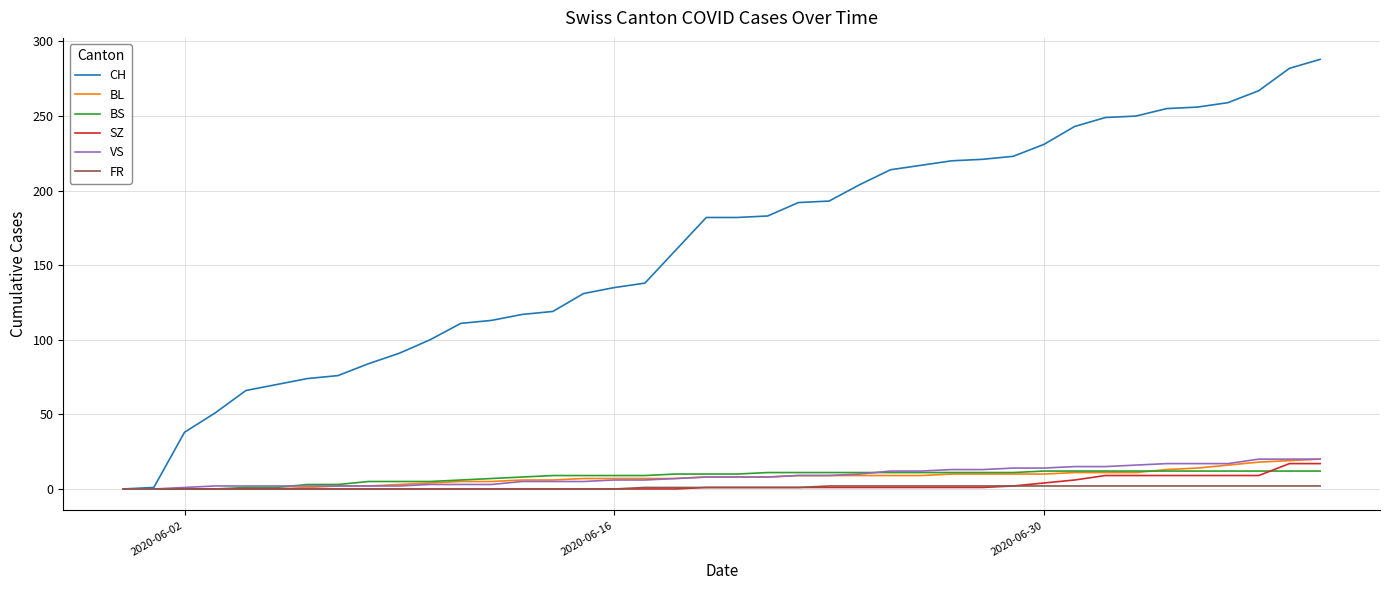

Does the chart display data point markers on the line(s)?

No